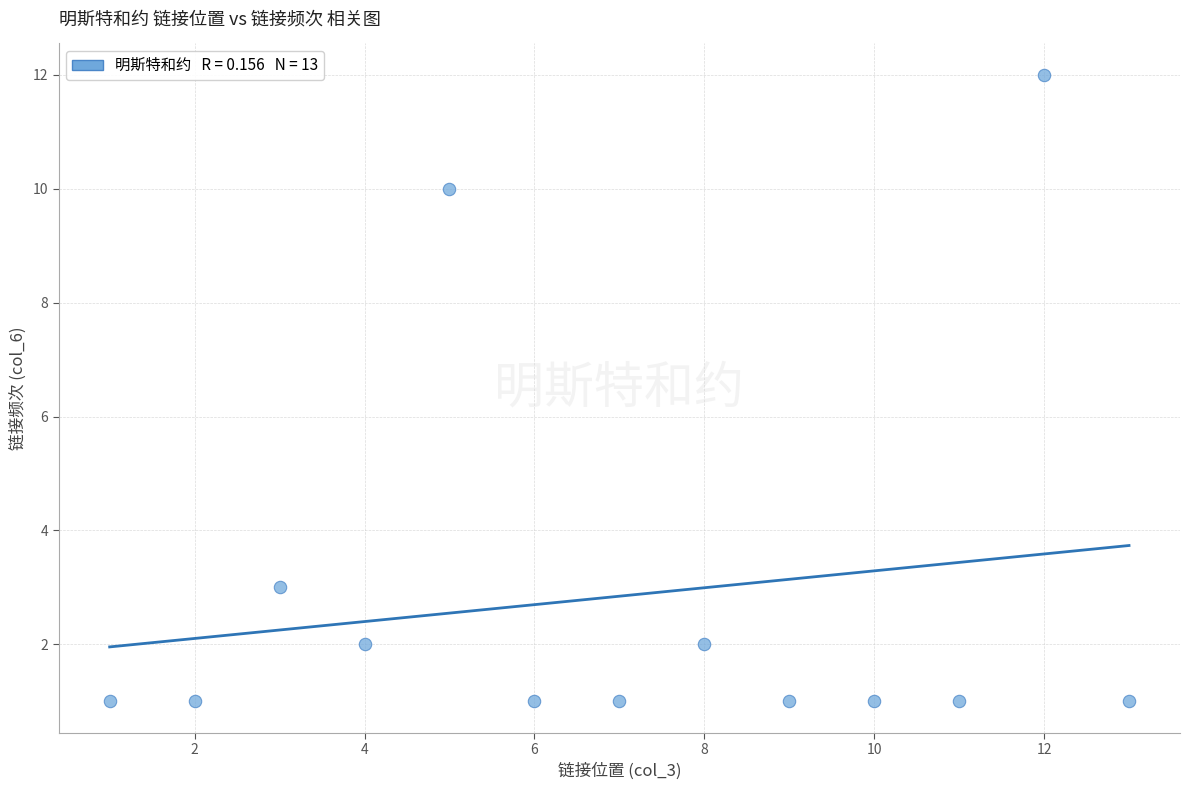

What is the range of Y values (max minus min)?

11